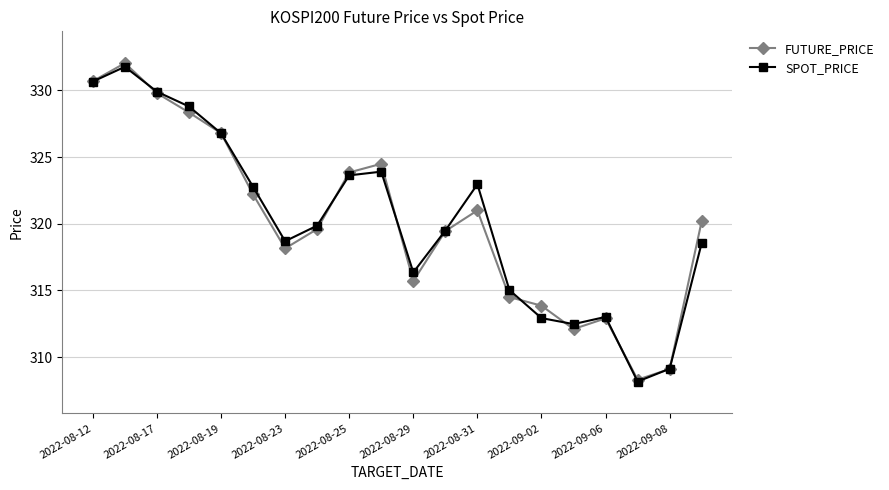

What is the value of the SPOT_PRICE point at the 6th from the left?

322.8